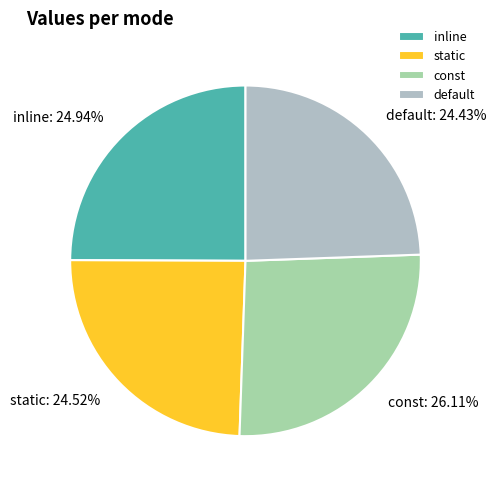

Which has a higher value, inline or default?

inline